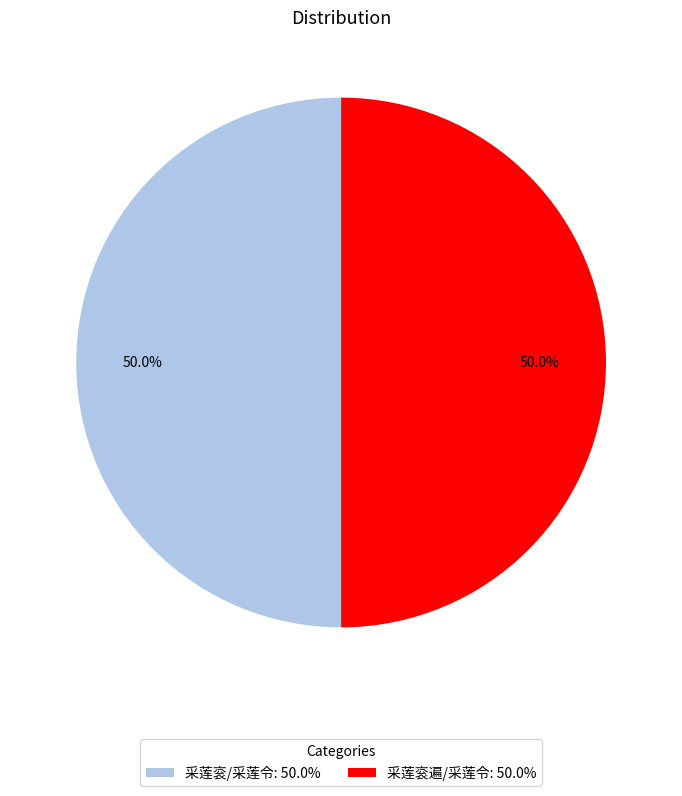

To the nearest percent, what is the average slice percentage?

50%